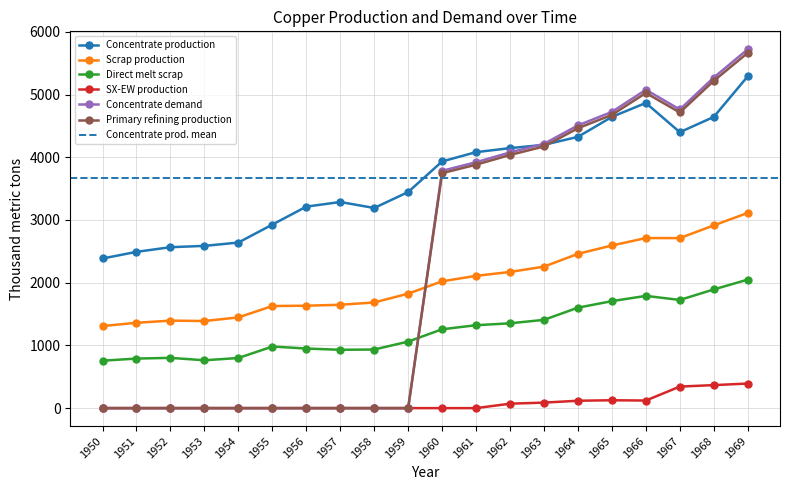

The value of Concentrate demand at 1959 is -2340.7. True or false?

False